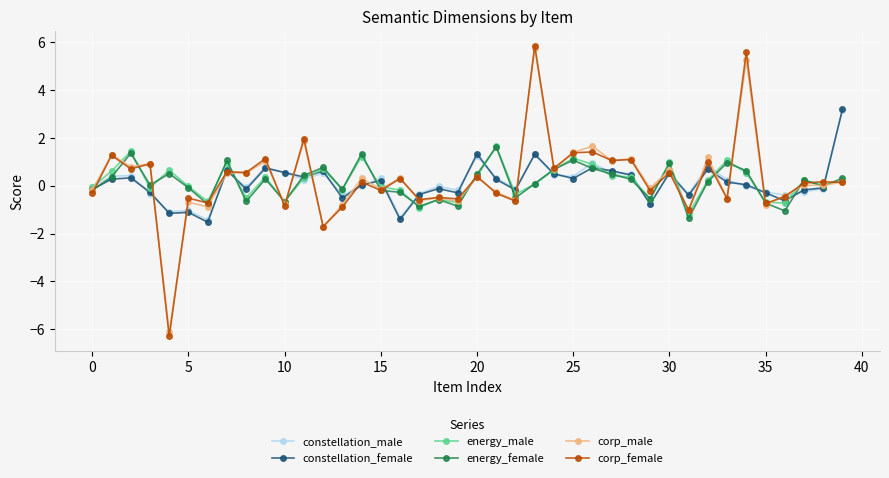

Which series has the largest range (max minus min)?

corp_female